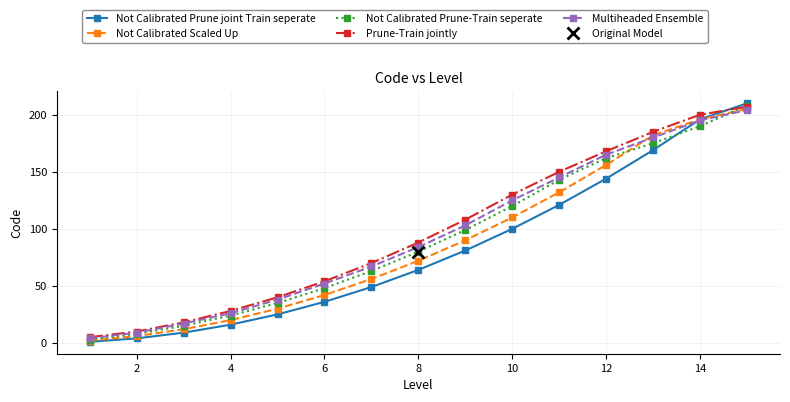

Reading right to left, extract all data points from this chart.

Not Calibrated Prune joint Train seperate: 210	196	169	144	121	100	81	64	49	36	25	16	9	4	1
Not Calibrated Scaled Up: 205	196	182	156	132	110	90	72	56	42	30	20	12	6	2
Not Calibrated Prune-Train seperate: 208	190	175	162	143	120	99	80	63	48	35	24	15	8	3
Prune-Train jointly: 207	200	185	168	150	130	108	88	70	54	40	28	18	10	5
Multiheaded Ensemble: 204	195	180	165	145	125	103	84	67	52	38	26	17	9	4